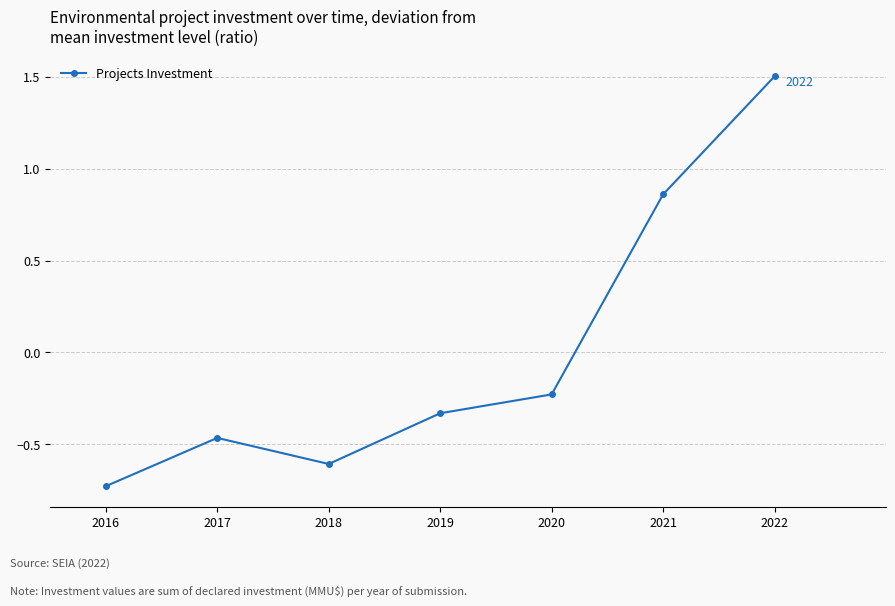

Rank the categories by value from highest to lowest.

2022, 2021, 2020, 2019, 2017, 2018, 2016